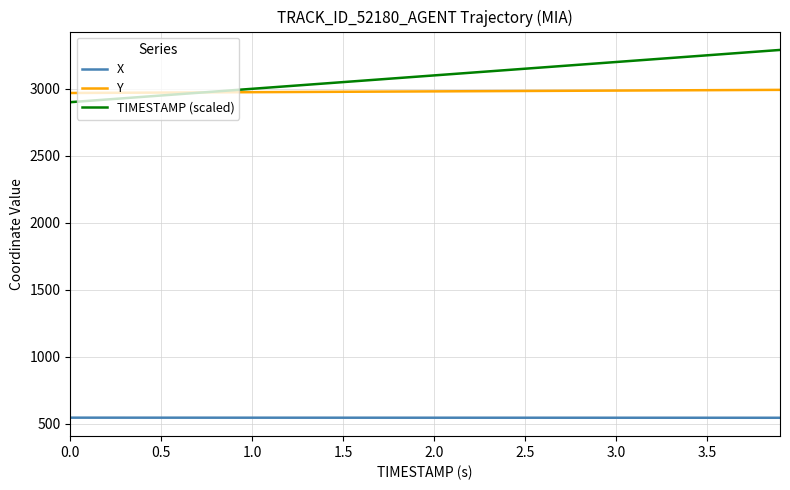

What are all the series names shown in the legend?

X, Y, TIMESTAMP (scaled)